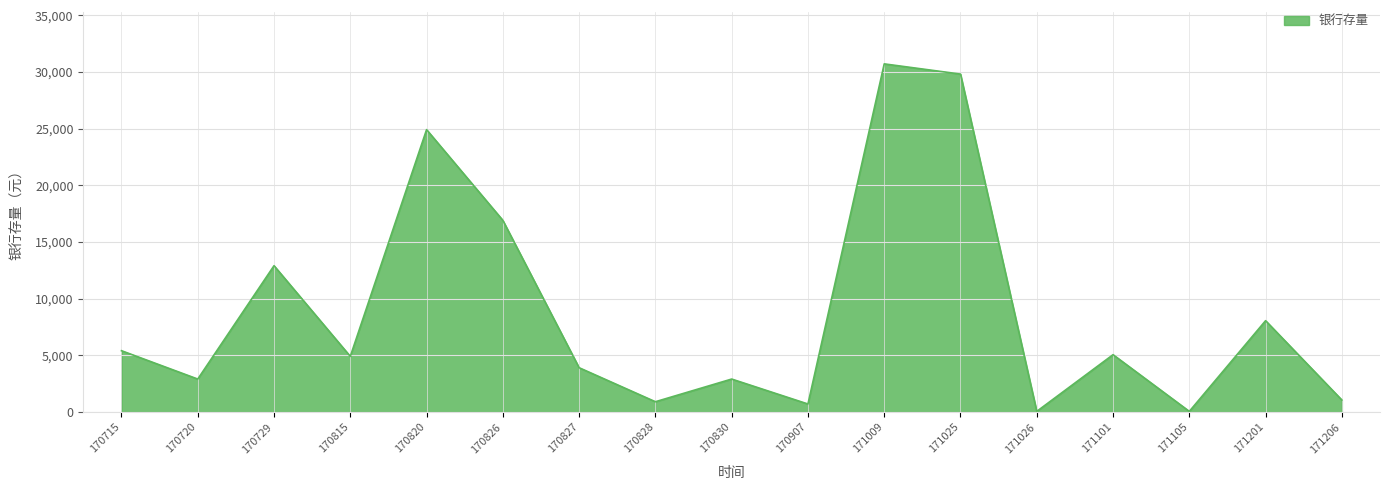

Is it true that the value at 170826 is 16900?

True